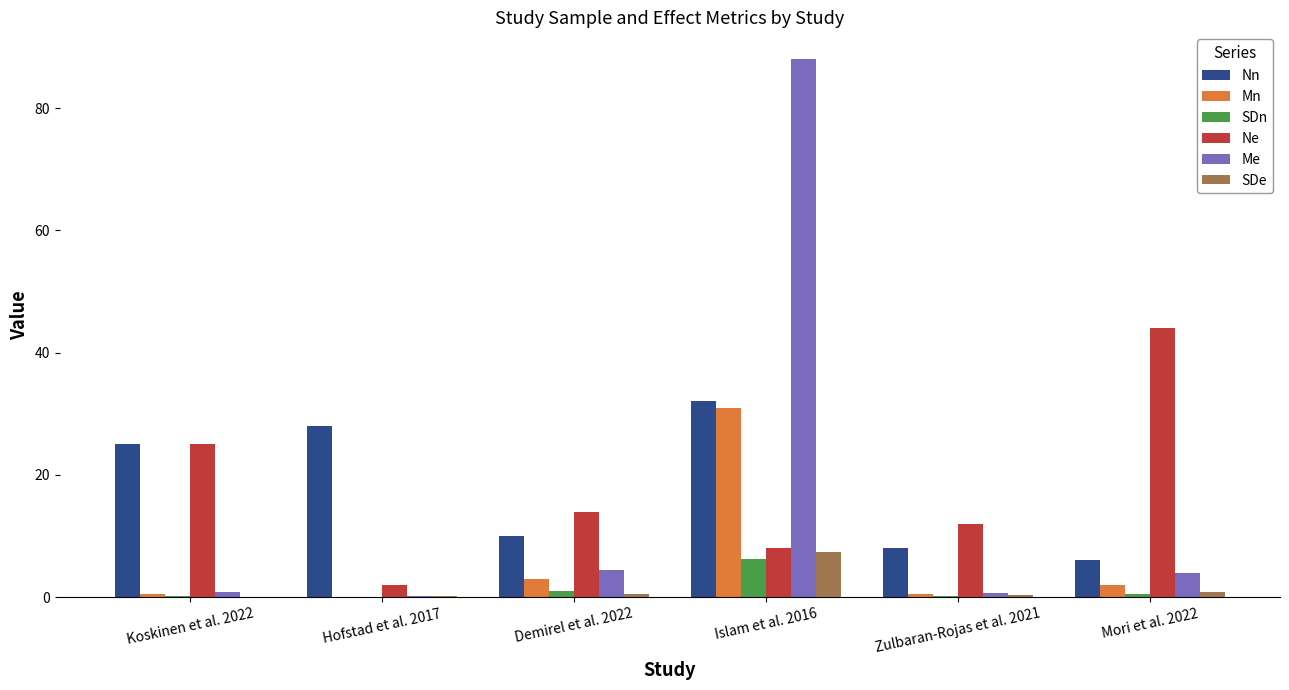

What is the sum of all Mn values?

37.0